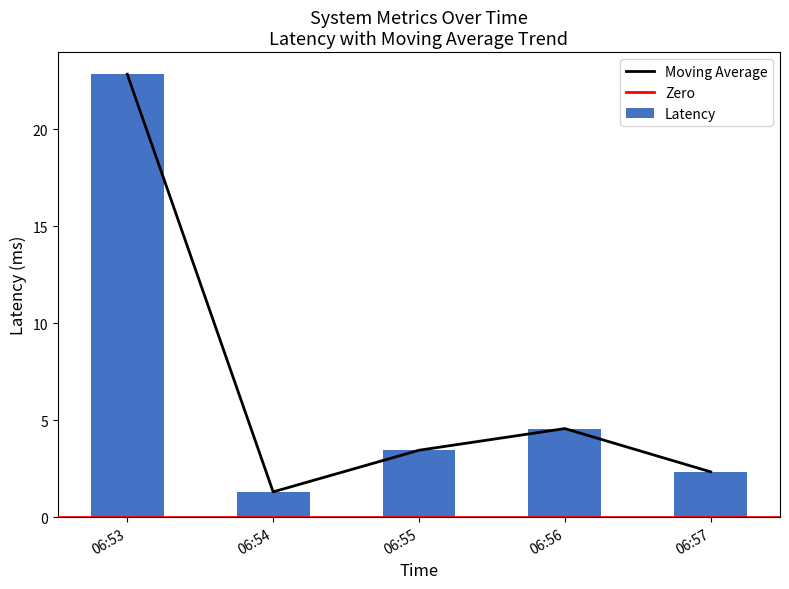

Where is Latency nearest to the value 12?

06:56